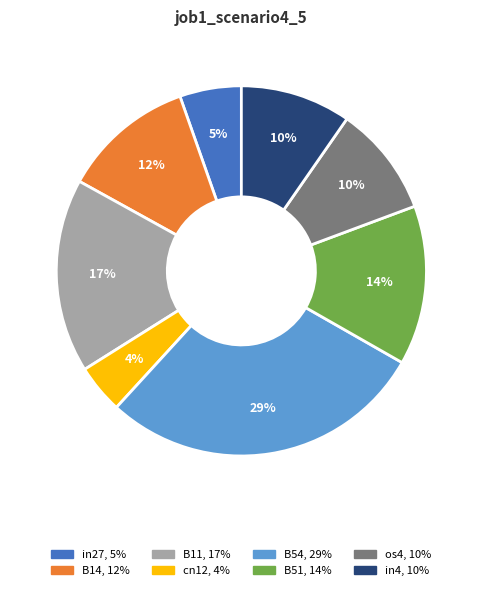

What percentage is the in4 slice, to the nearest percent?

10%